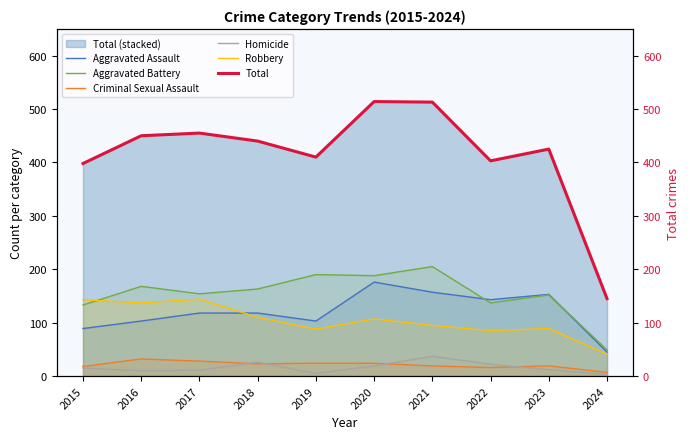

What is the minimum value shown in the chart?

3